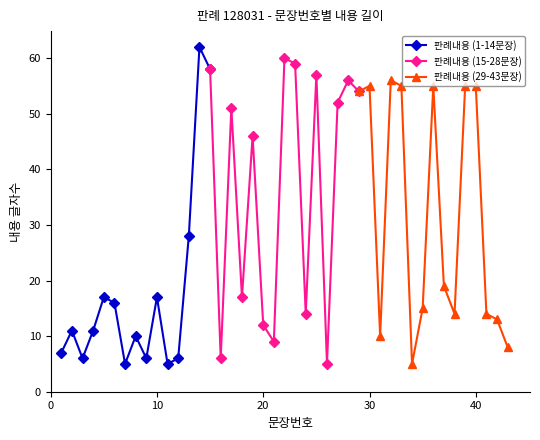

In 판례내용 (15-28문장), how many points are lower than both neighbors (excluding endpoints)?

5